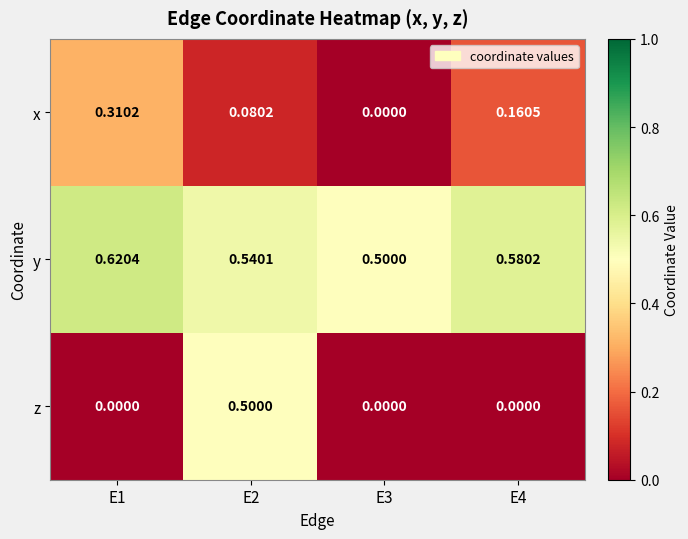

Which series has the widest spread of values?

z